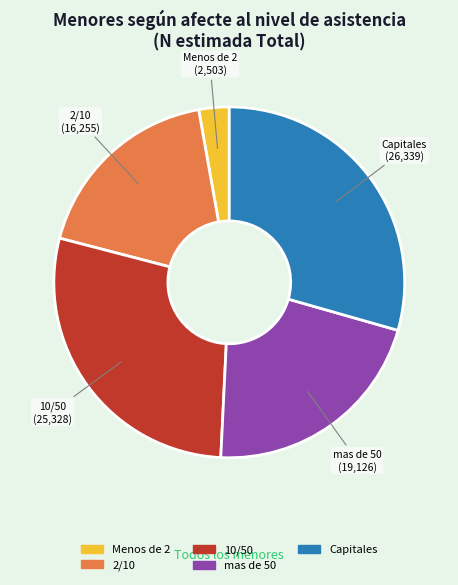

Is there any slice that represents more than half of the pie?

No